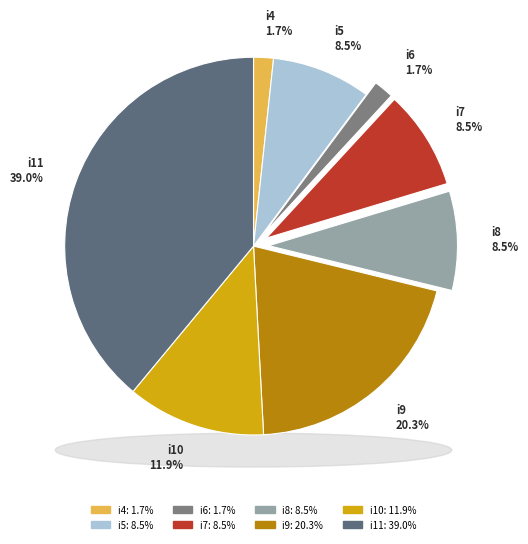

Which slice is the smallest?

i4